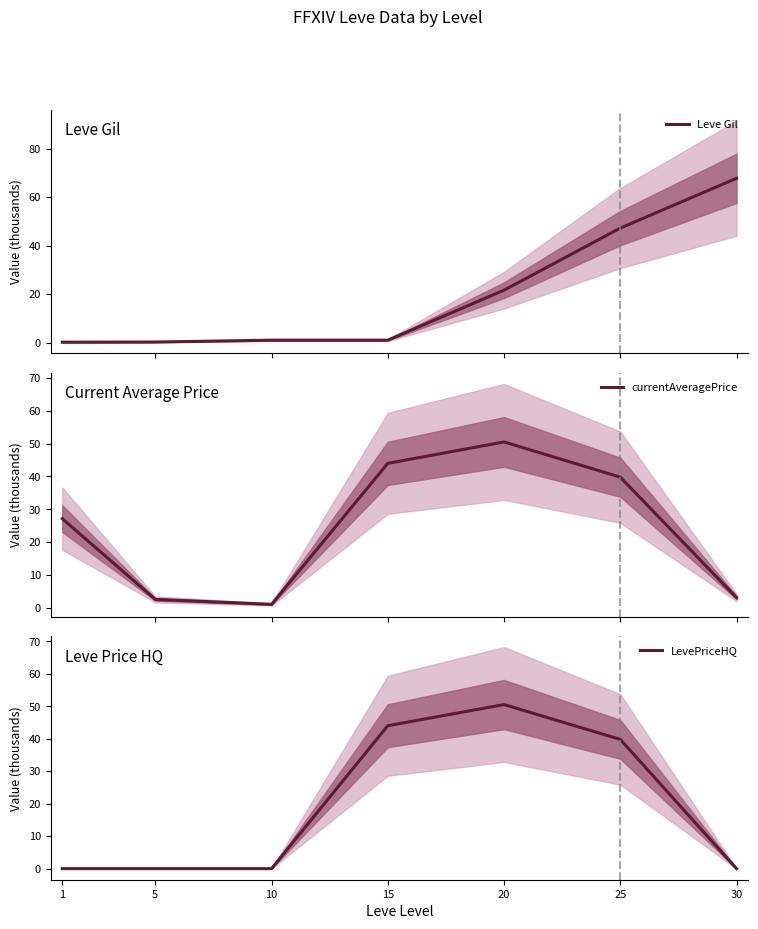

At which category does the chart reach its peak across all series?

30